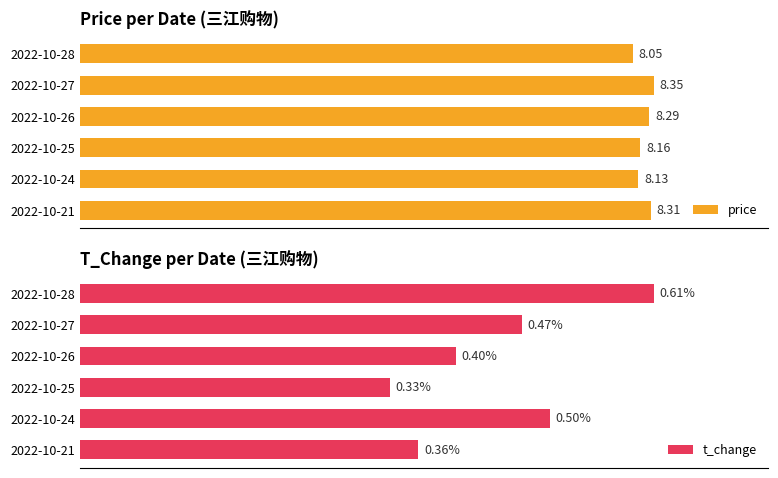

True or false: t_change has a value of 147.4 at 2022-10-24.

False